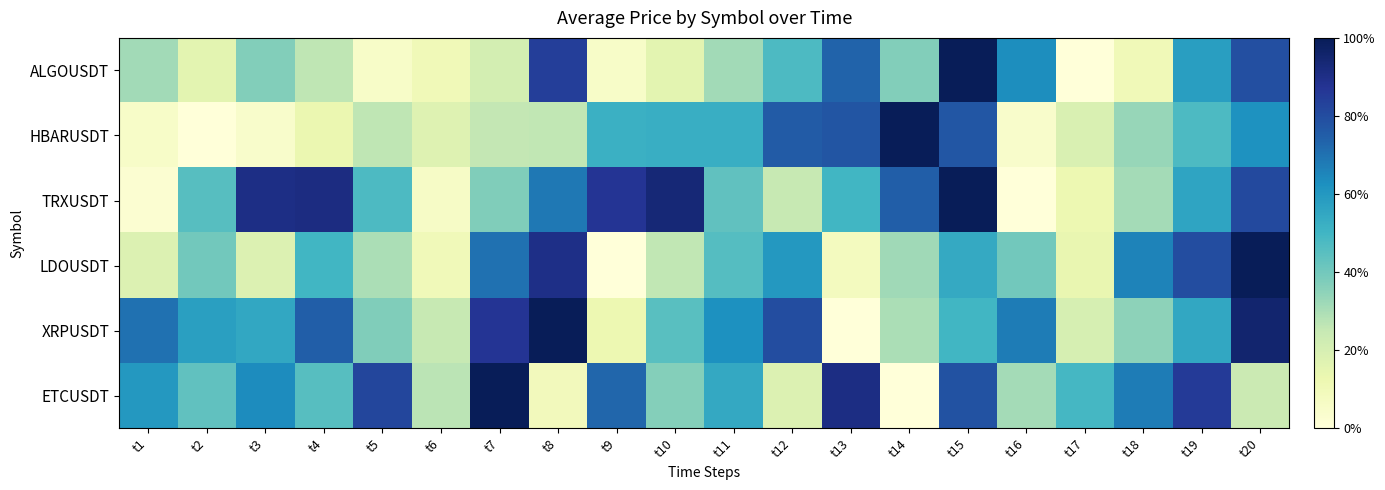

What is the difference between the highest and lowest values at t20?

0.8